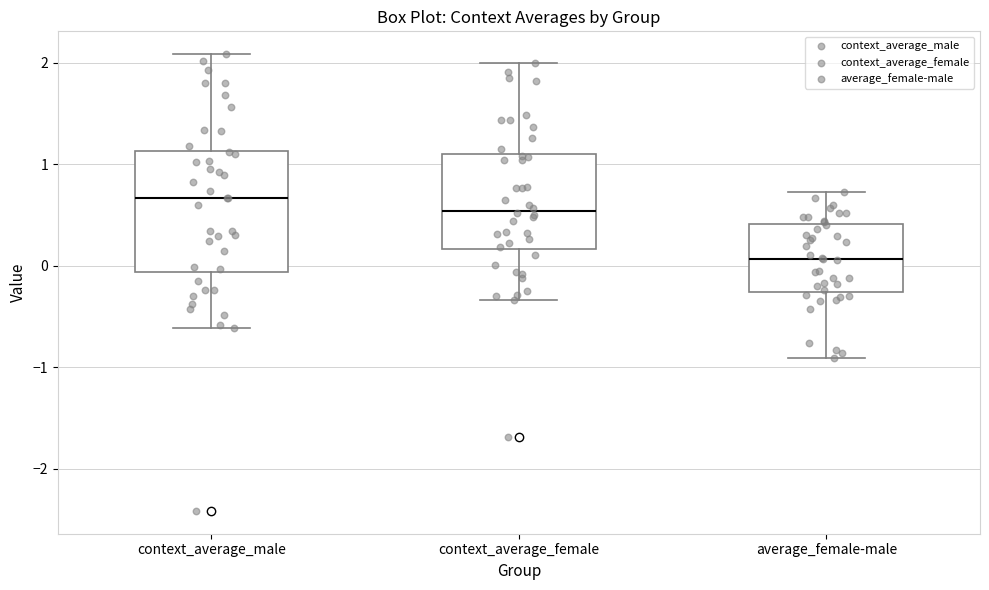

Reading left to right, read every box against the y-axis: the position of its median line, the range the box covers, and the ends of its whiskers. The values are not printed on the chart, so give them approximately, as read against the axis.

context_average_male: median 0.7, box -0.1 to 1.1, whiskers -0.6 to 2.1
context_average_female: median 0.5, box 0.2 to 1.1, whiskers -0.3 to 2.0
average_female-male: median 0.1, box -0.3 to 0.4, whiskers -0.9 to 0.7